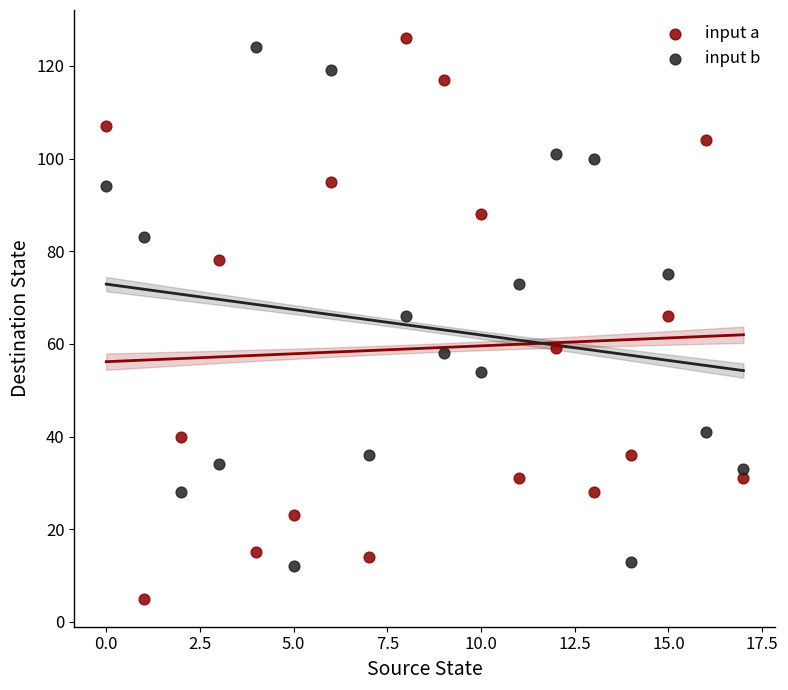

Which series has the largest Y range (max minus min)?

input a